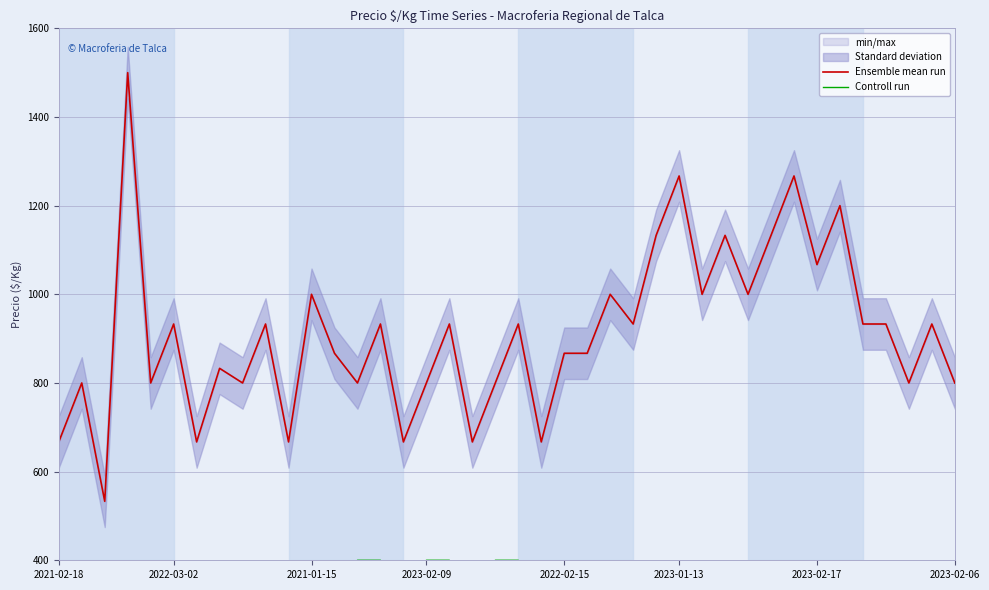

True or false: Controll run and Ensemble mean run intersect in this chart.

False